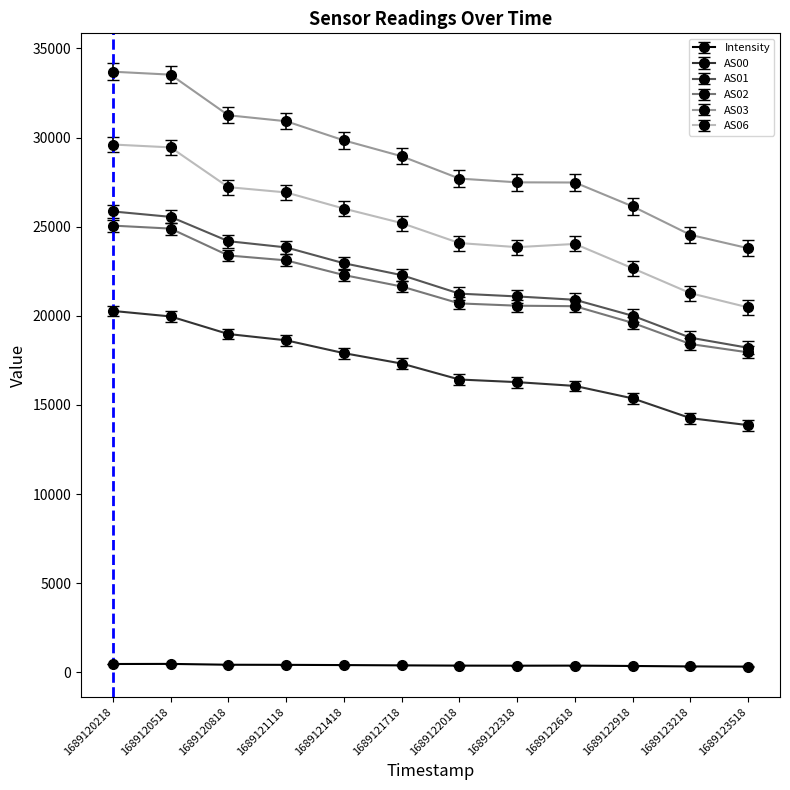

Is this an area chart (filled region under the line)?

No